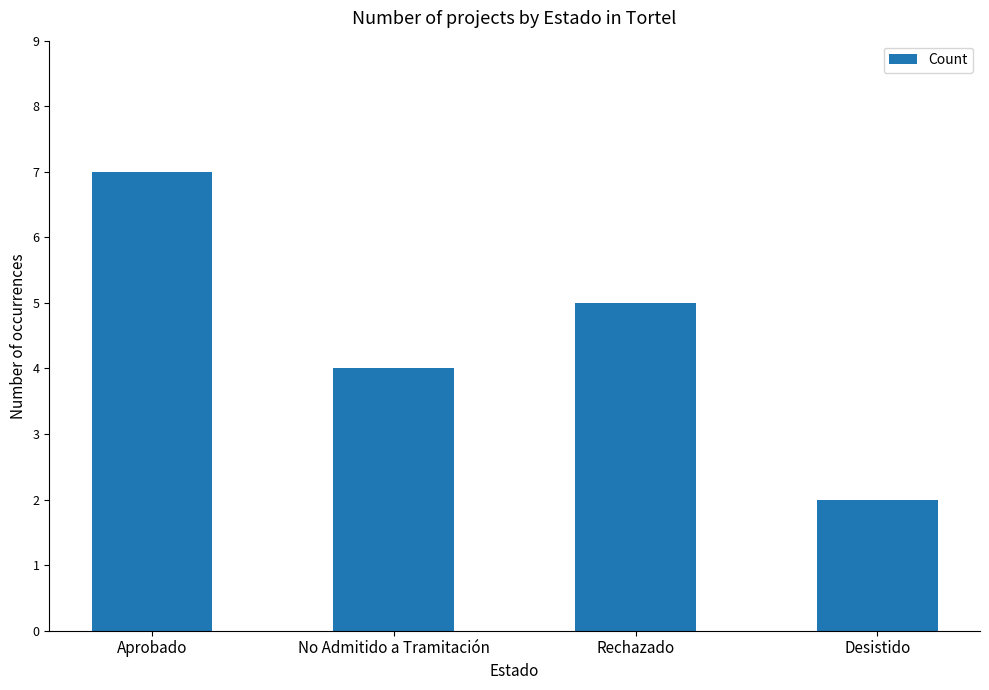

What is the label of the 1st bar from the left?

Aprobado